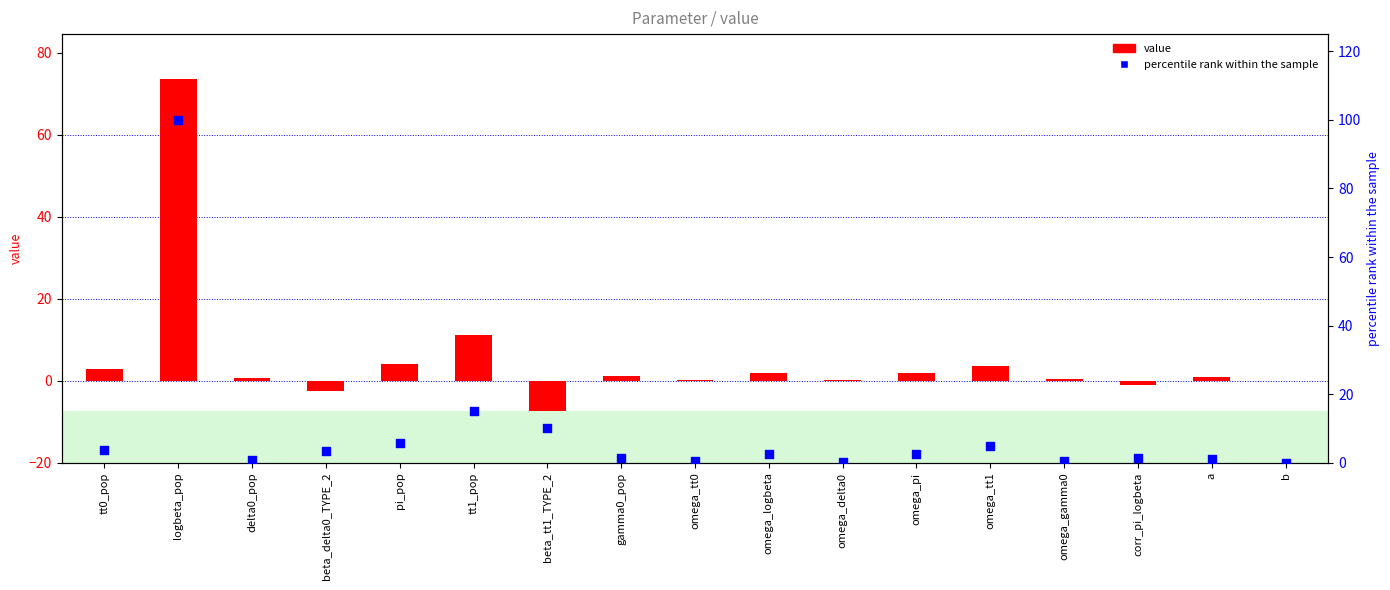

What are all the series names shown in the legend?

value, percentile rank within the sample